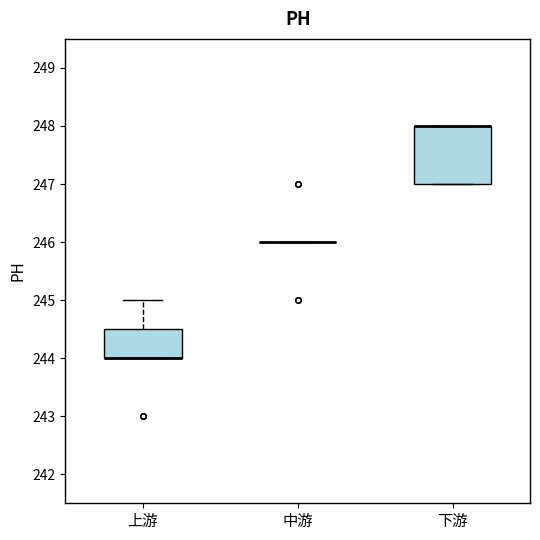

Comparing the boxes themselves (not the whiskers), which one is the tallest?

下游